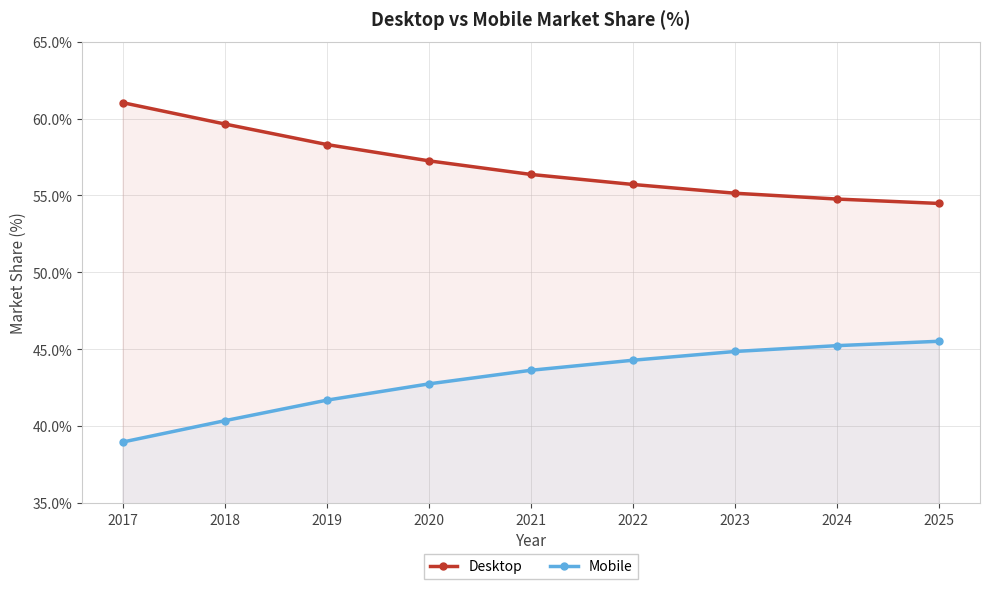

Which label corresponds to the largest value in the chart?

2017